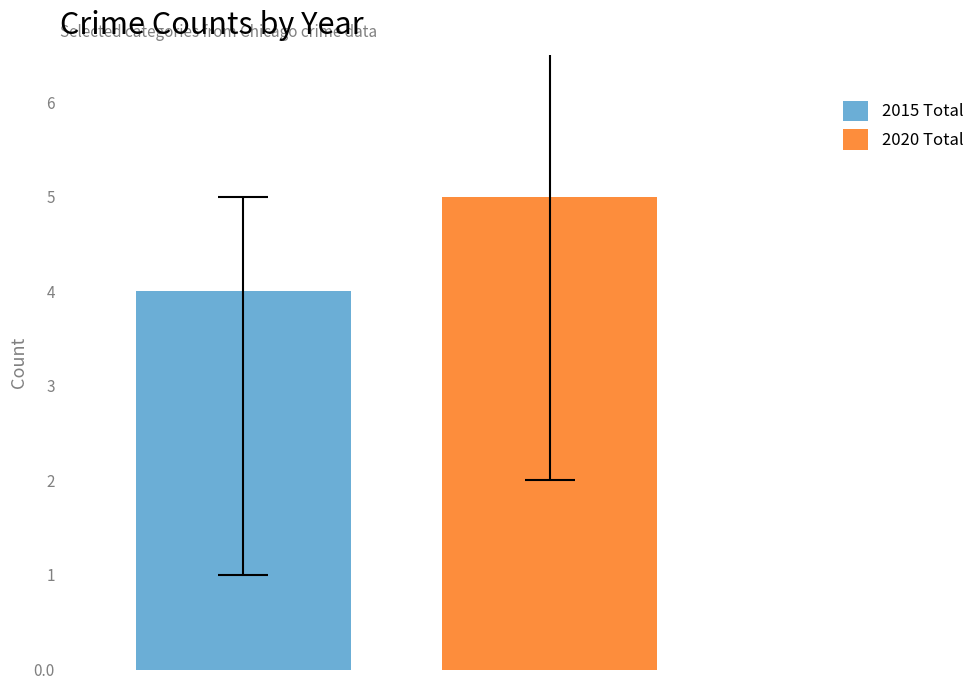

Which series has the largest range (max minus min)?

2015 Total